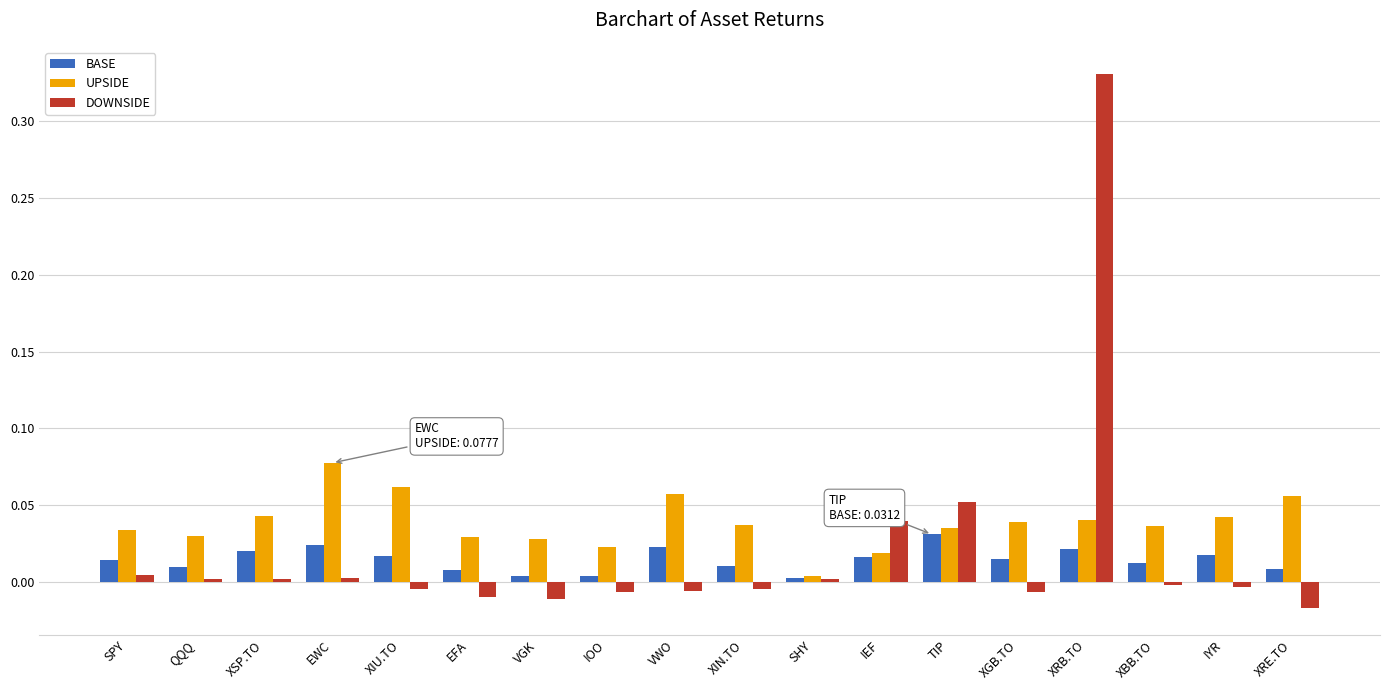

Which series has the largest total across all categories?

UPSIDE